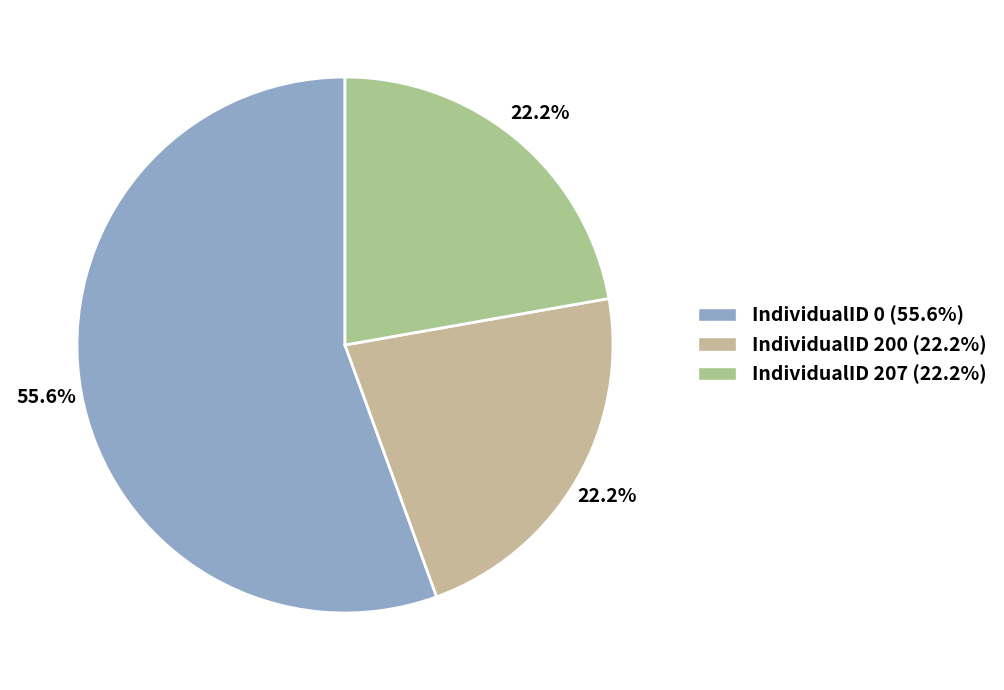

What is the ratio of the value at IndividualID 200 to the value at IndividualID 207?

1.0